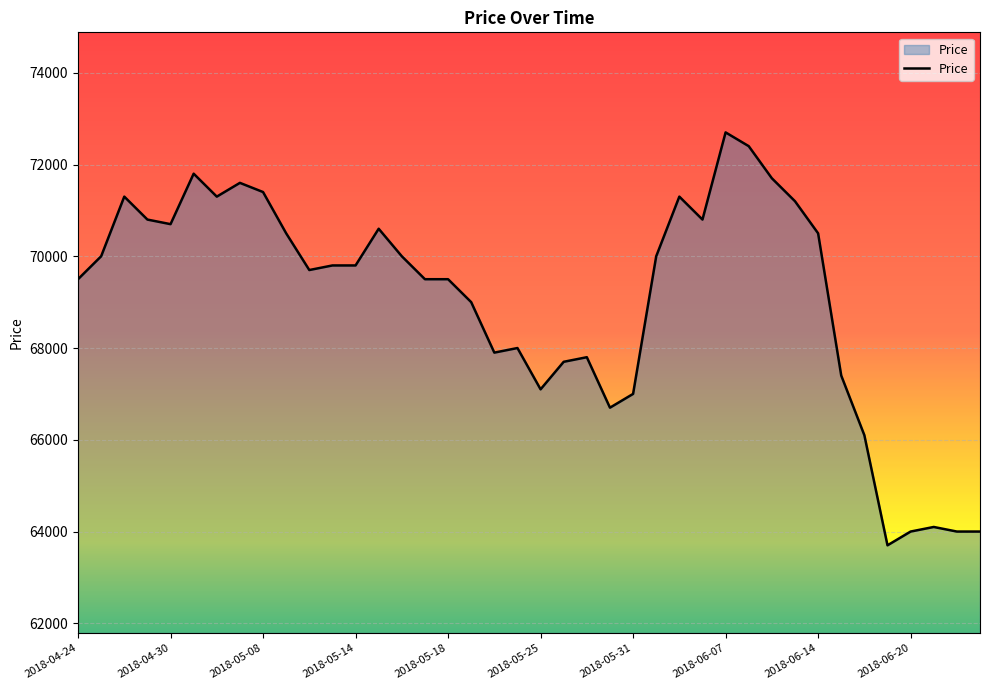

How many lines are shown in the chart?

1